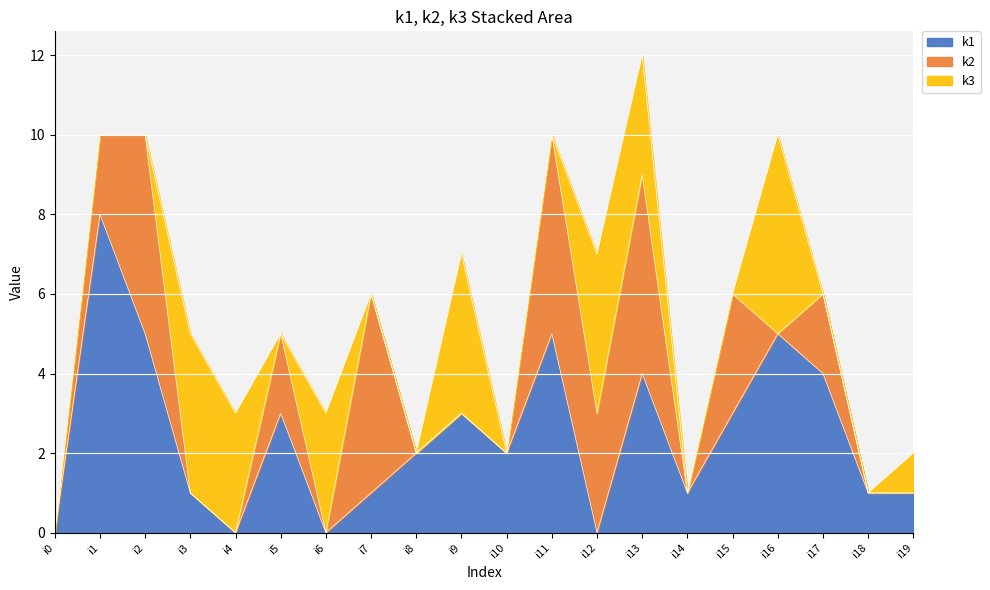

In k1, how many points are higher than both neighbors (excluding endpoints)?

6